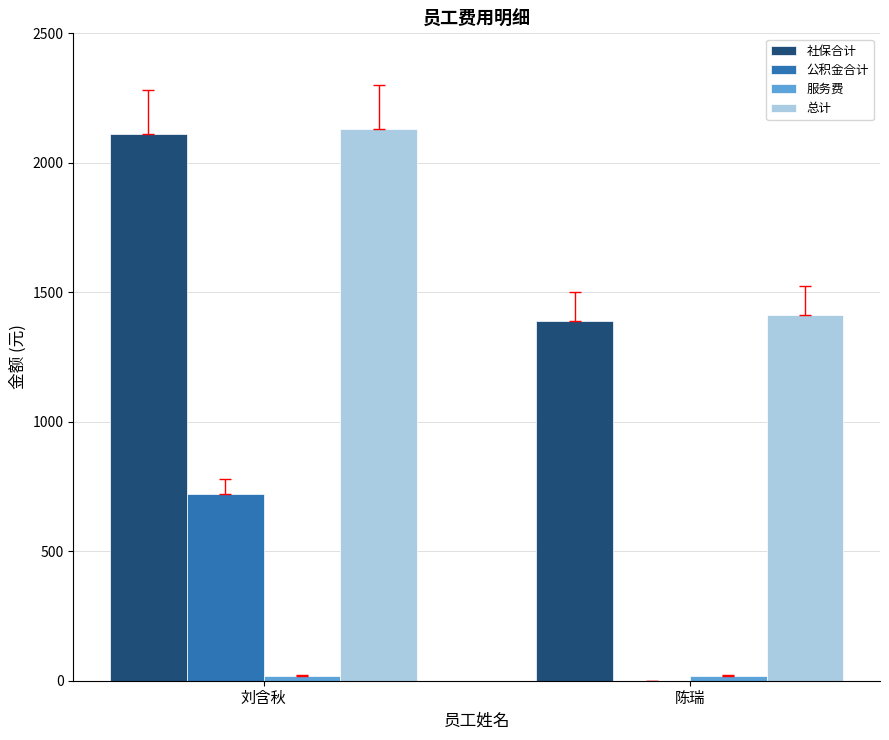

Which label corresponds to the largest value in the chart?

刘含秋